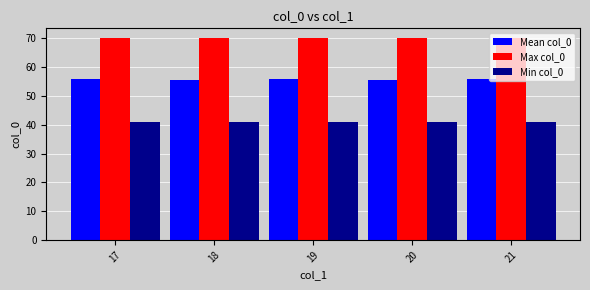

What is the value of the Min col_0 bar at the 1st from the left?

41.0